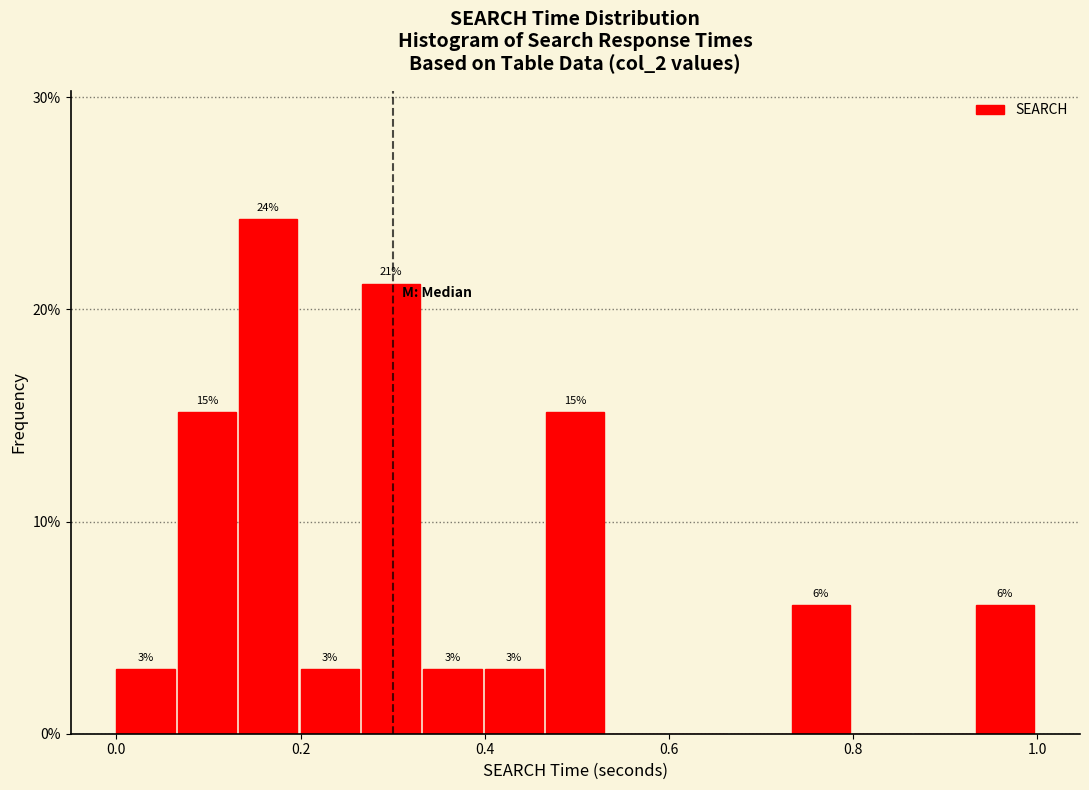

Read against the x-axis, roughly where is the centre of the tallest bar?

0.16